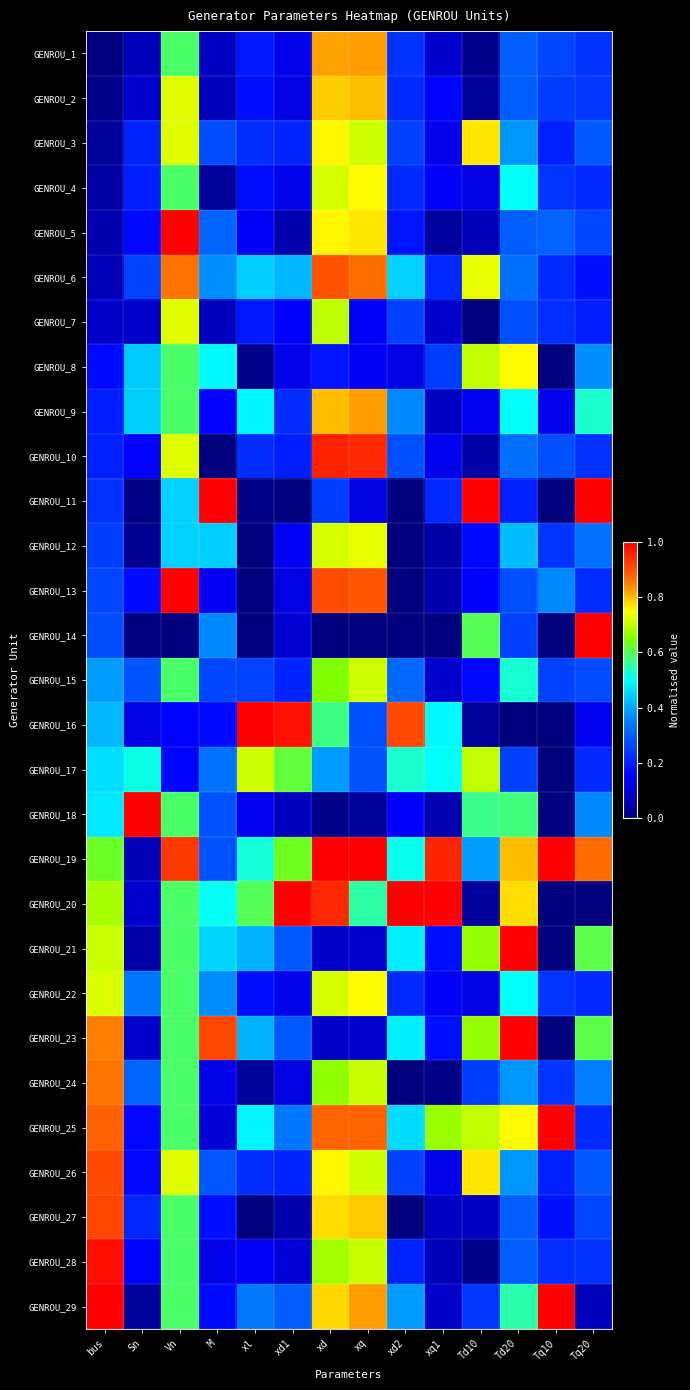

At which category is the sum across all series the highest?

xd